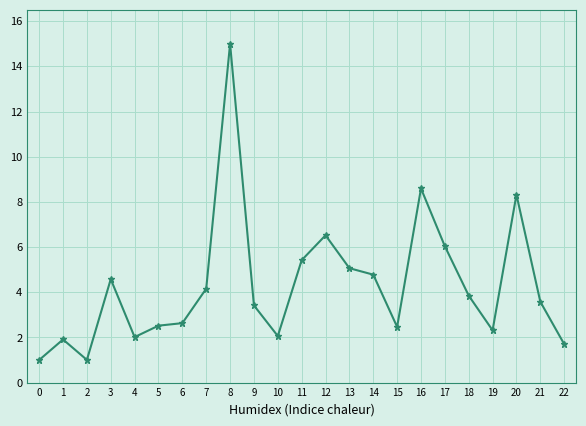

How many lines are shown in the chart?

1